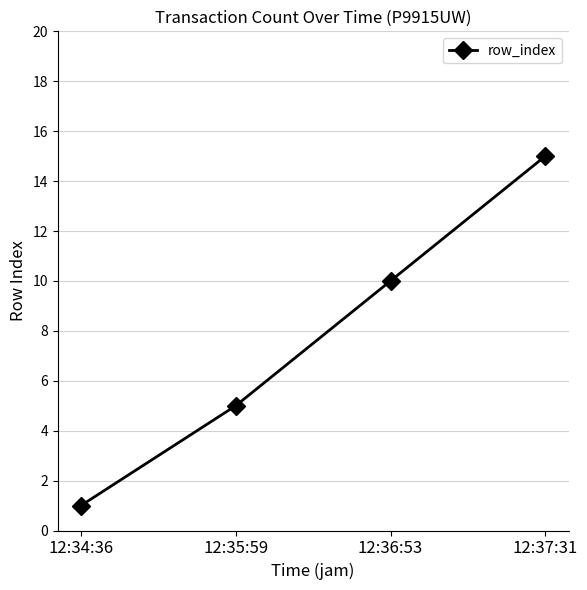

Rank the categories by value from highest to lowest.

12:37:31, 12:36:53, 12:35:59, 12:34:36